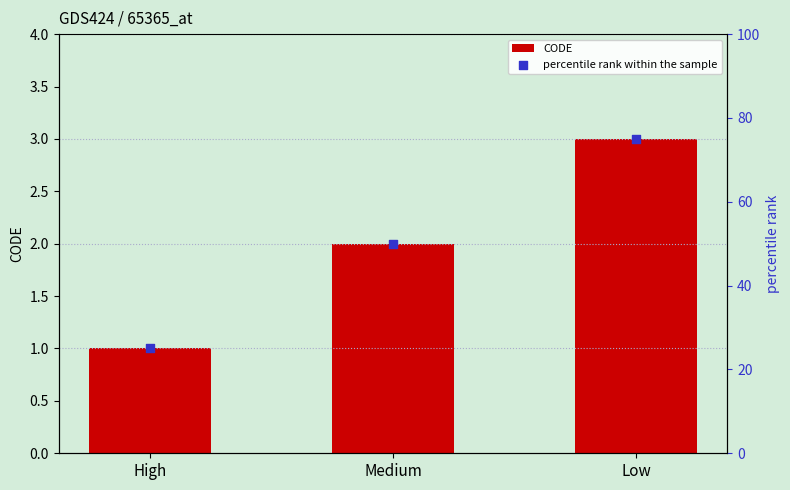

Which series has the largest total across all categories?

percentile rank within the sample